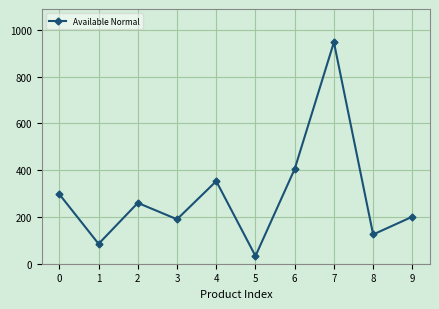

Reading left to right, transcribe all the data shown in this chart.

0=297	1=85	2=260	3=190	4=353	5=33	6=405	7=947	8=125	9=201